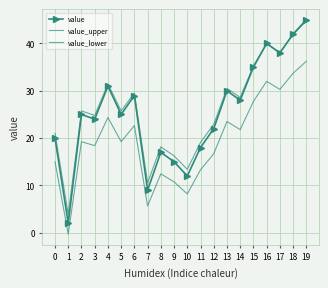

What are all the series names shown in the legend?

value, value_upper, value_lower